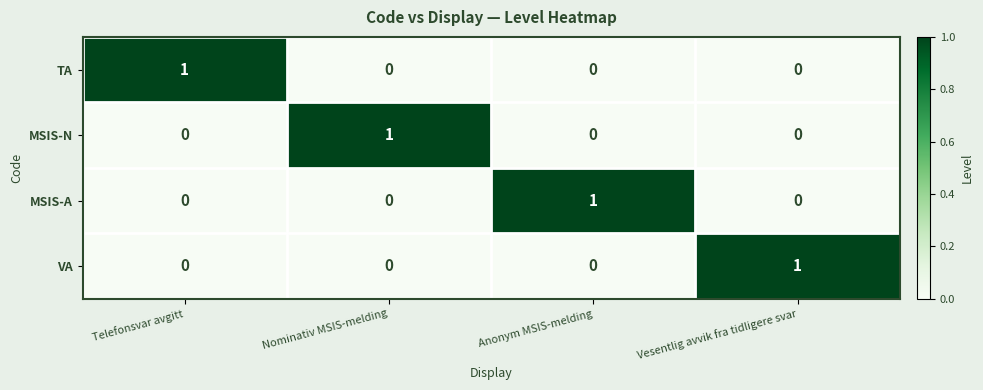

Is it true that MSIS-A equals 1 at Vesentlig avvik fra tidligere svar?

False